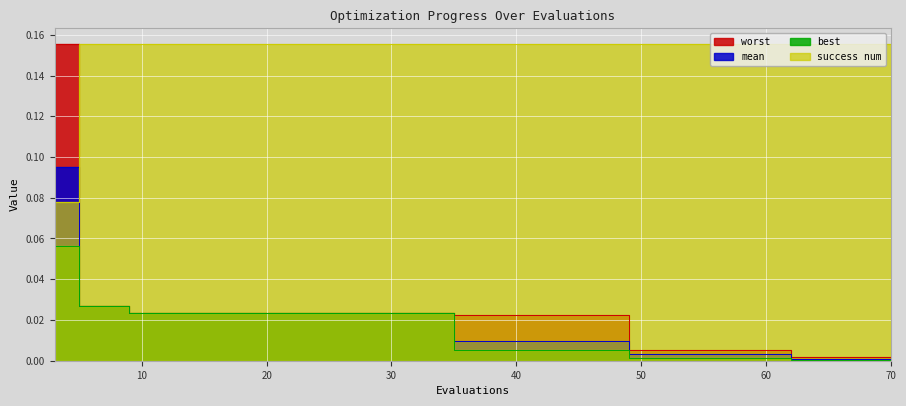

Which series has the largest total across all categories?

success num